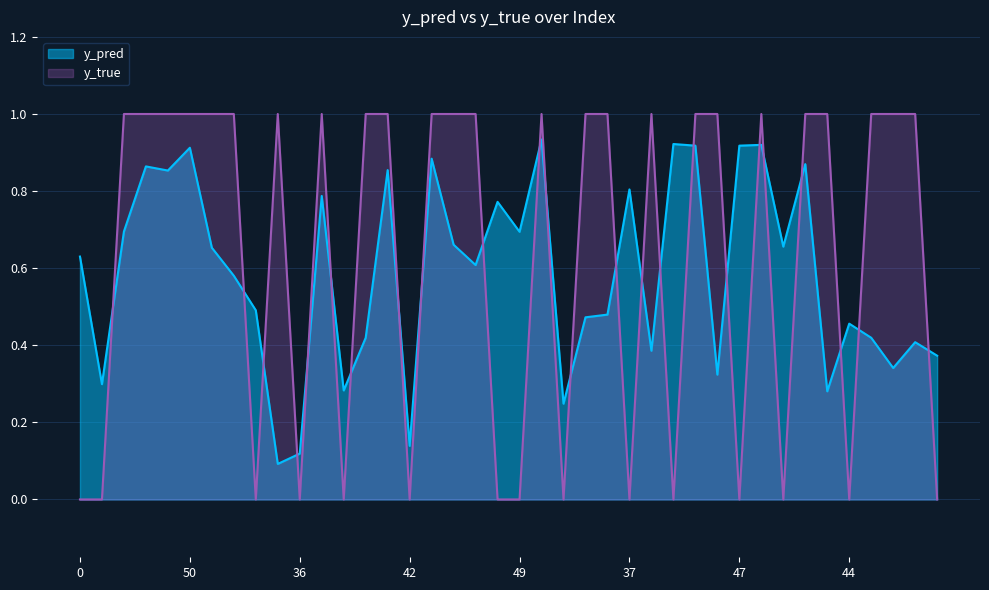

What are all the series names shown in the legend?

y_pred, y_true